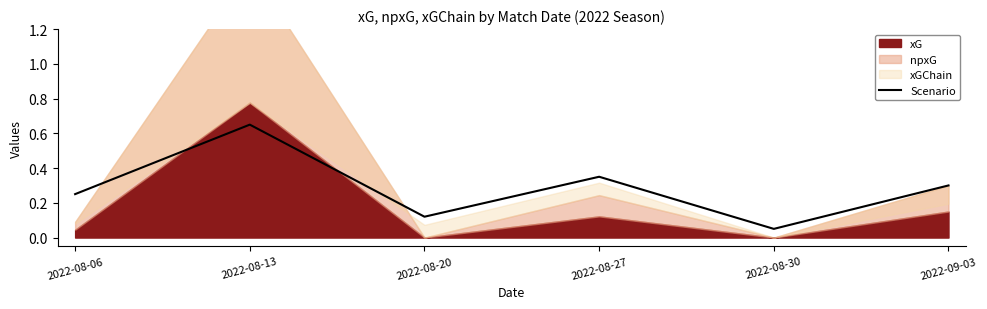

Does the chart display data point markers on the line(s)?

No